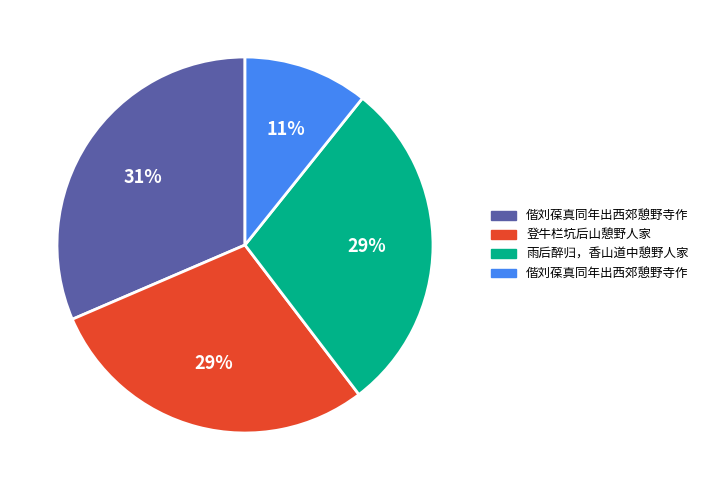

Does any single category account for the majority?

No